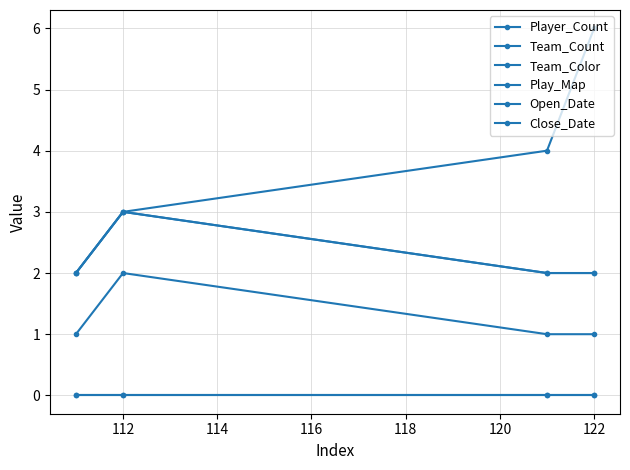

True or false: Player_Count and Open_Date intersect in this chart.

False